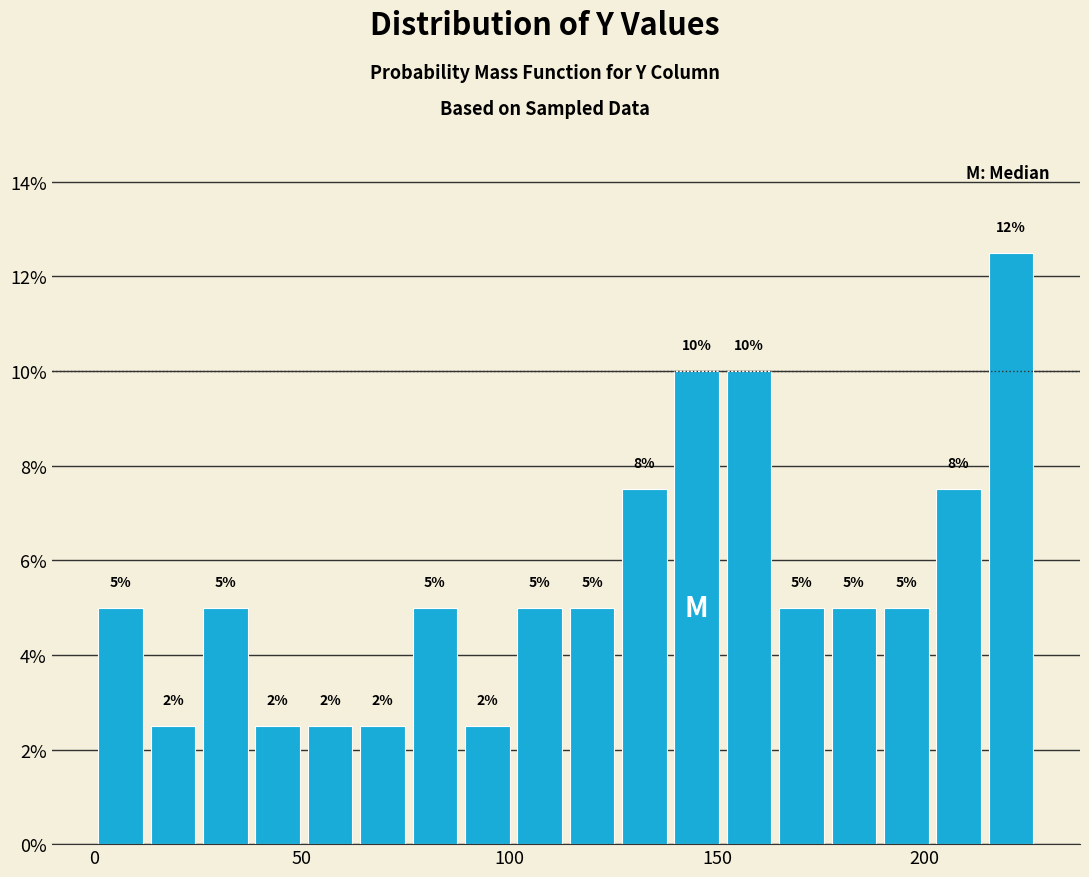

Around what value on the x-axis is the tallest bar? Give the approximate position of its centre, as read against the axis.

220